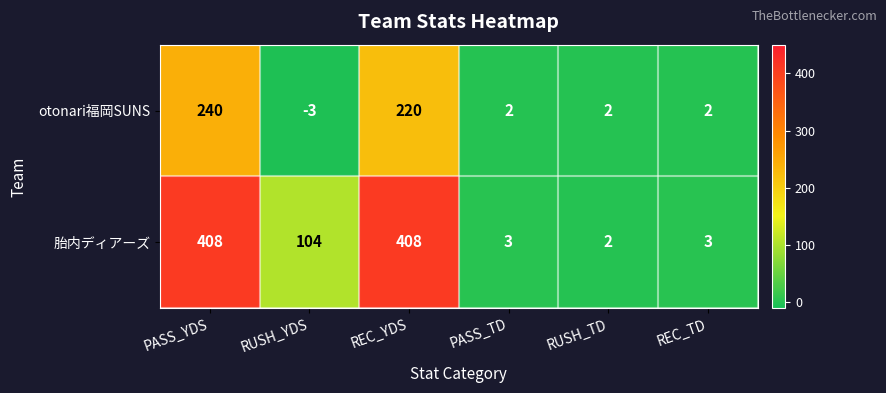

True or false: otonari福岡SUNS has a value of -3 at RUSH_YDS.

True